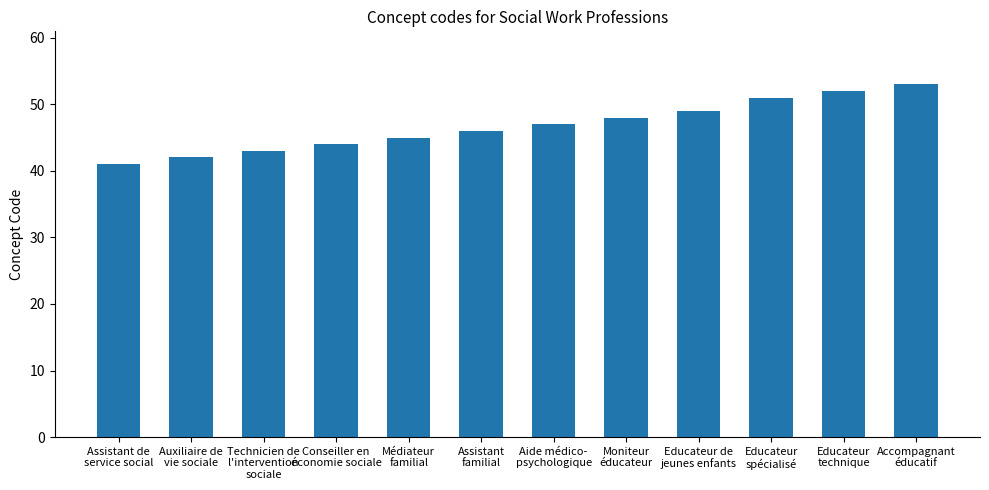

The value at Assistant
familial is 46. True or false?

True